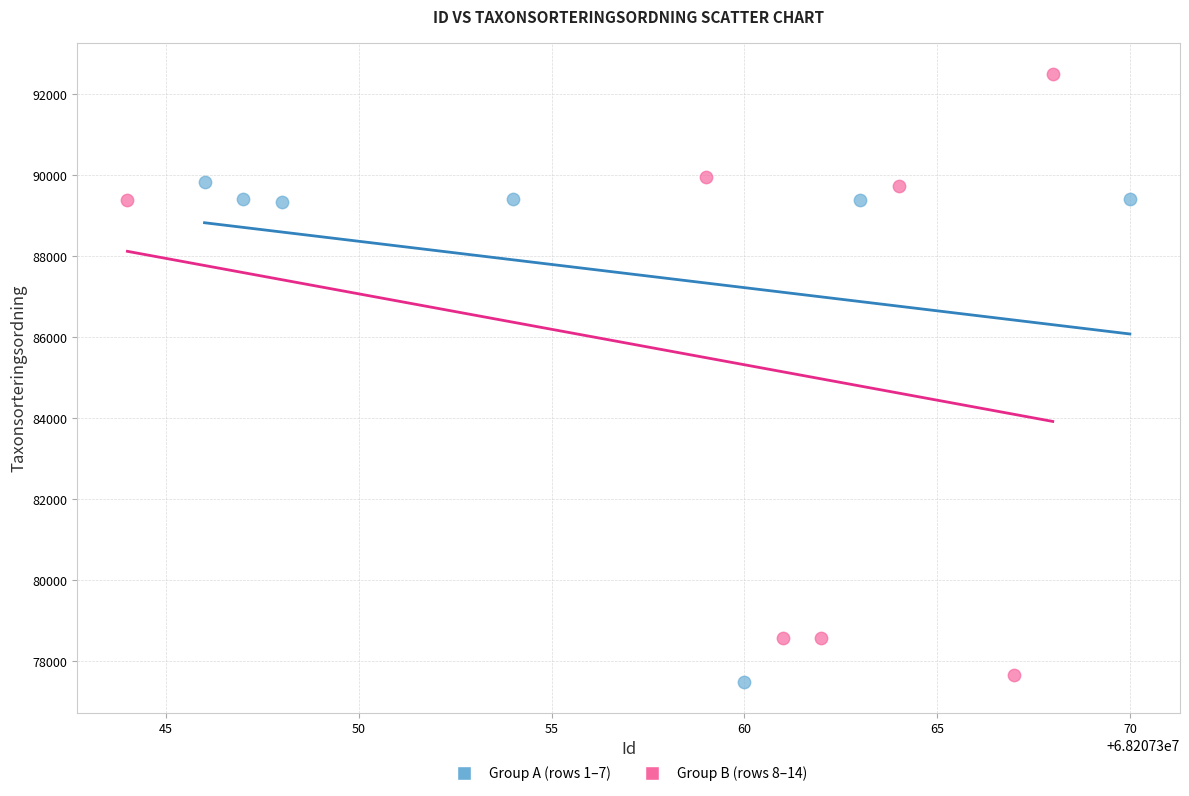

What are all the series names shown in the legend?

Group A (rows 1–7), Group B (rows 8–14)